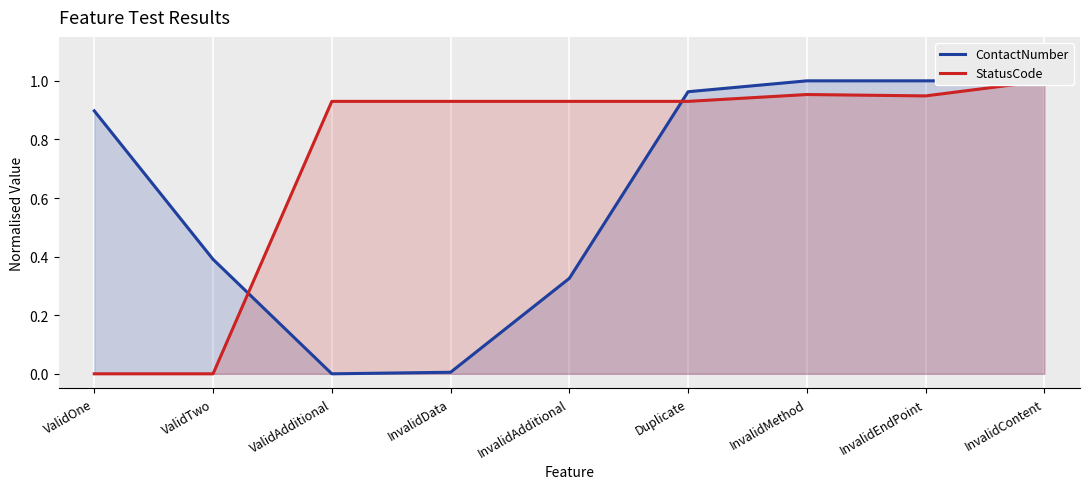

What is the difference between the StatusCode values at InvalidContent and ValidTwo?

1.0